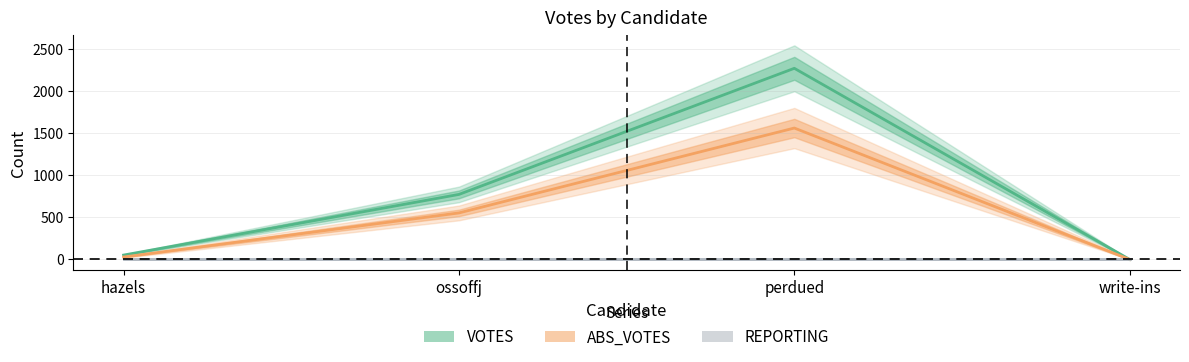

At hazels, list the series in order from smallest to largest.

REPORTING, ABS_VOTES, VOTES